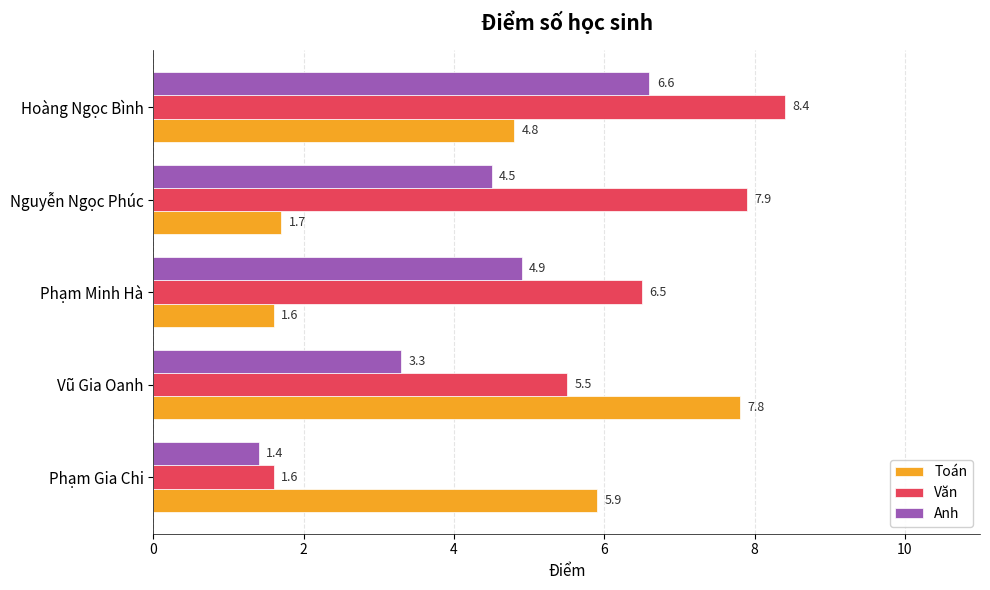

Is it true that Toán equals 7.8 at Vũ Gia Oanh?

True